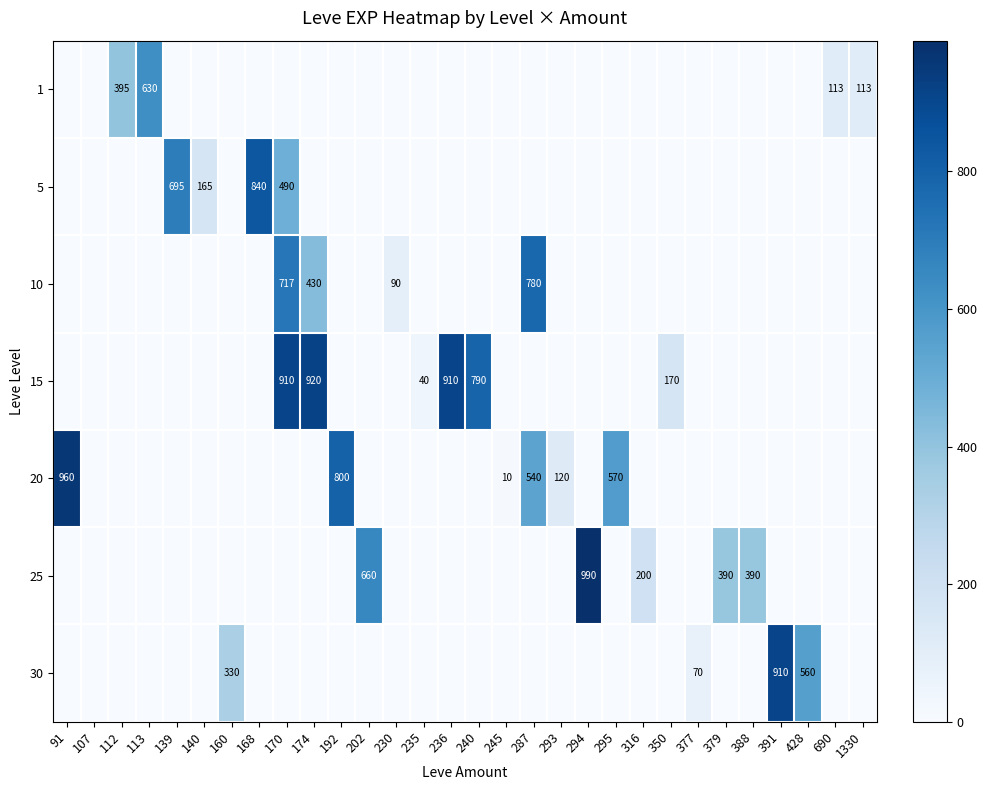

True or false: 1 has a value of 625.1 at 112.

False